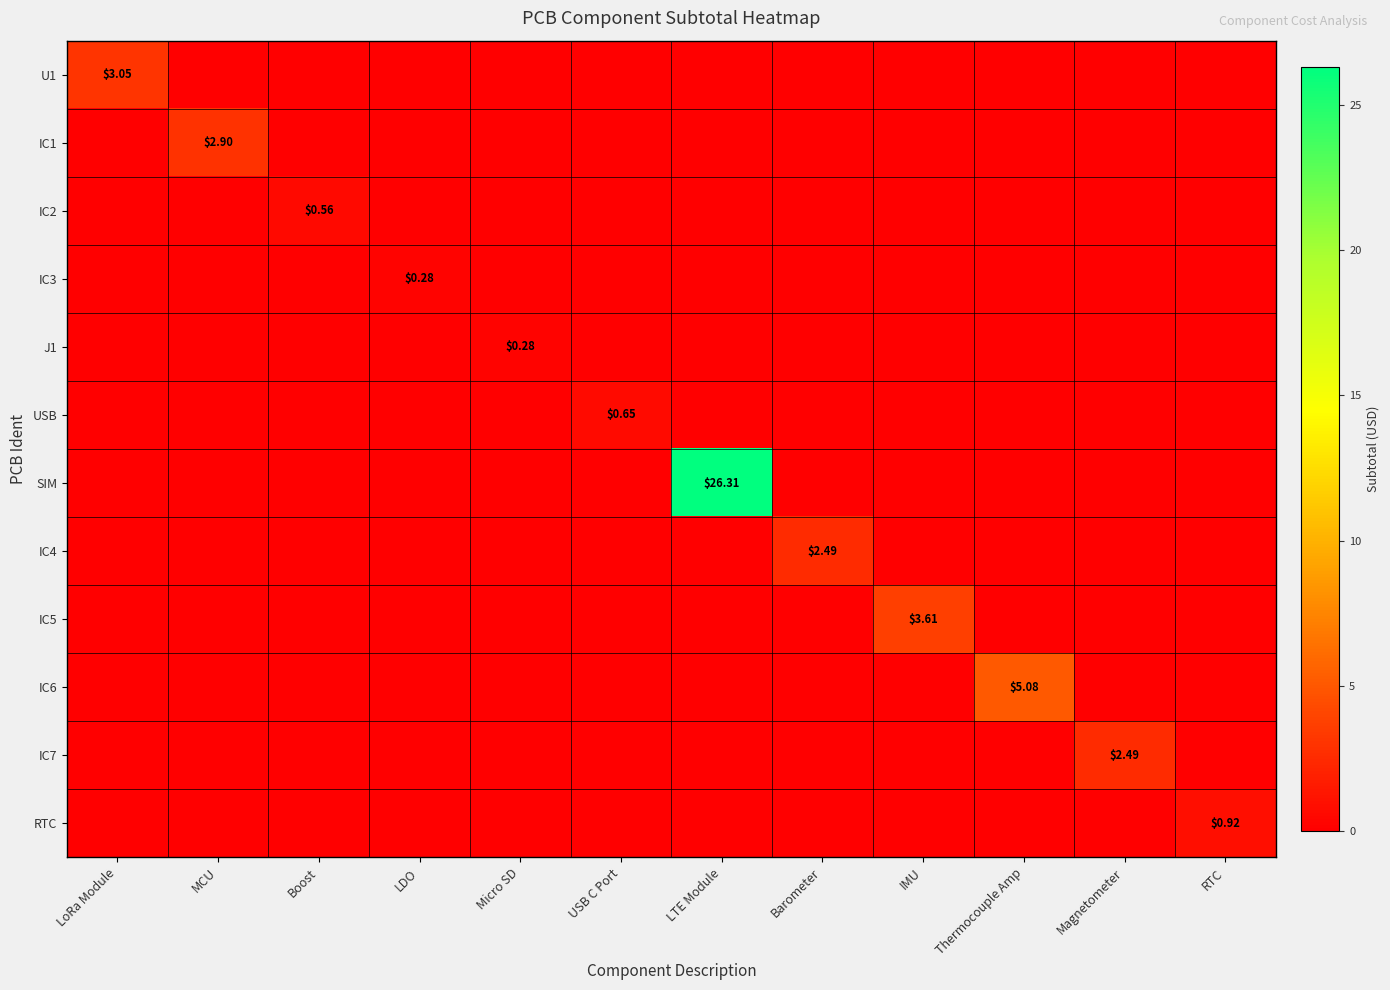

Is it true that IC5 equals 0.0 at RTC?

True